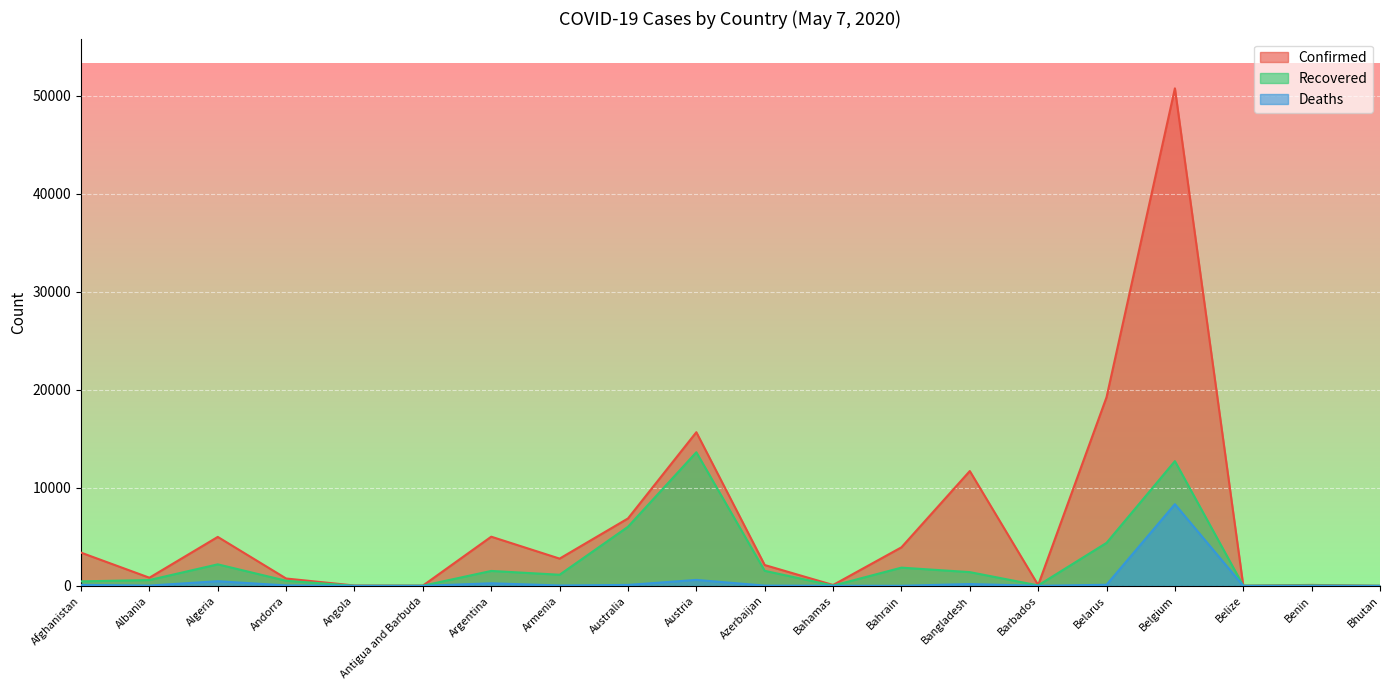

How many lines are shown in the chart?

3